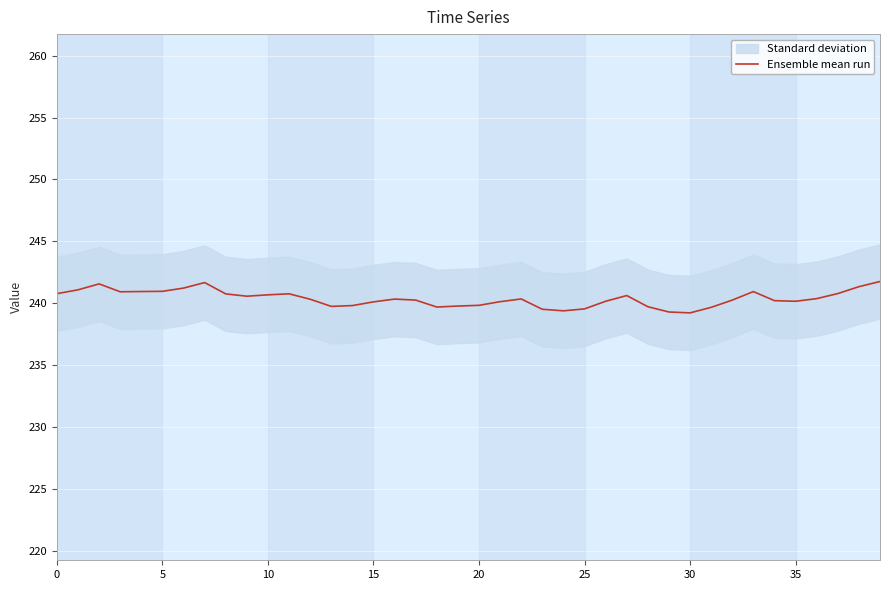

The value at 13 is 377.8. True or false?

False